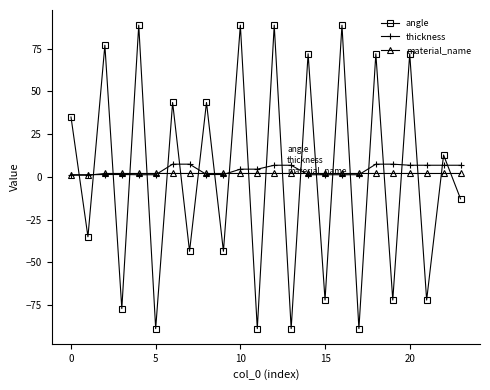

At how many categories does at least one series exceed 62?

8